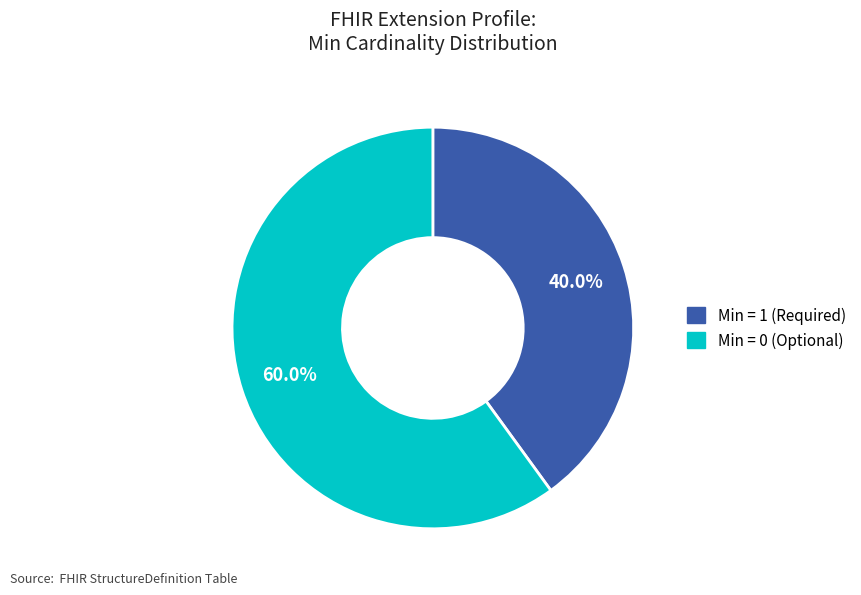

Is there a majority slice in this chart?

Yes